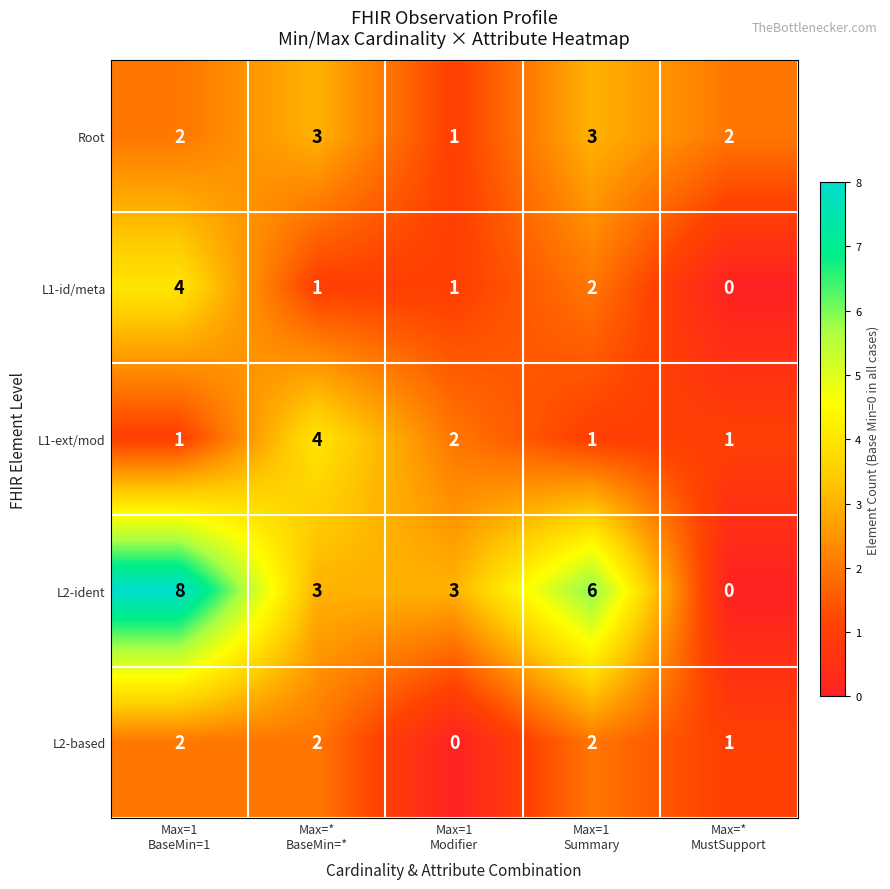

Which series has the largest total across all categories?

L2-ident